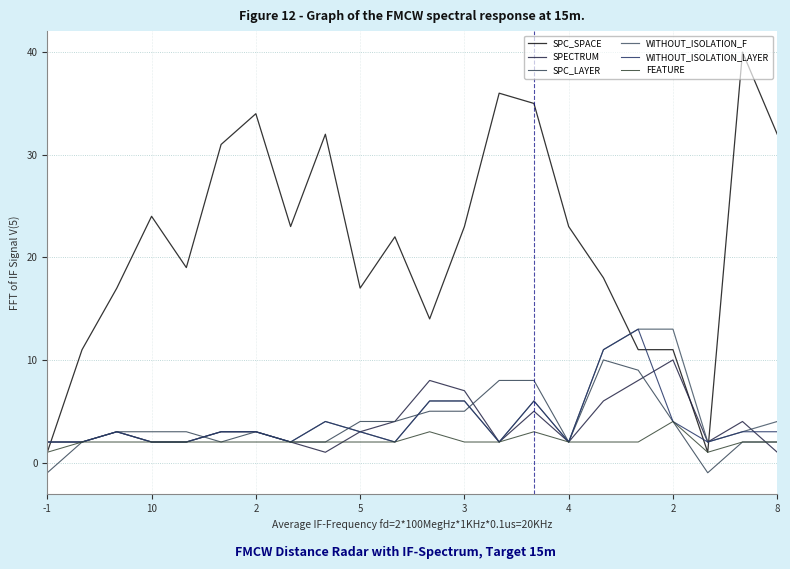

Between which two adjacent categories do SPECTRUM and FEATURE first intersect?

8 and 9